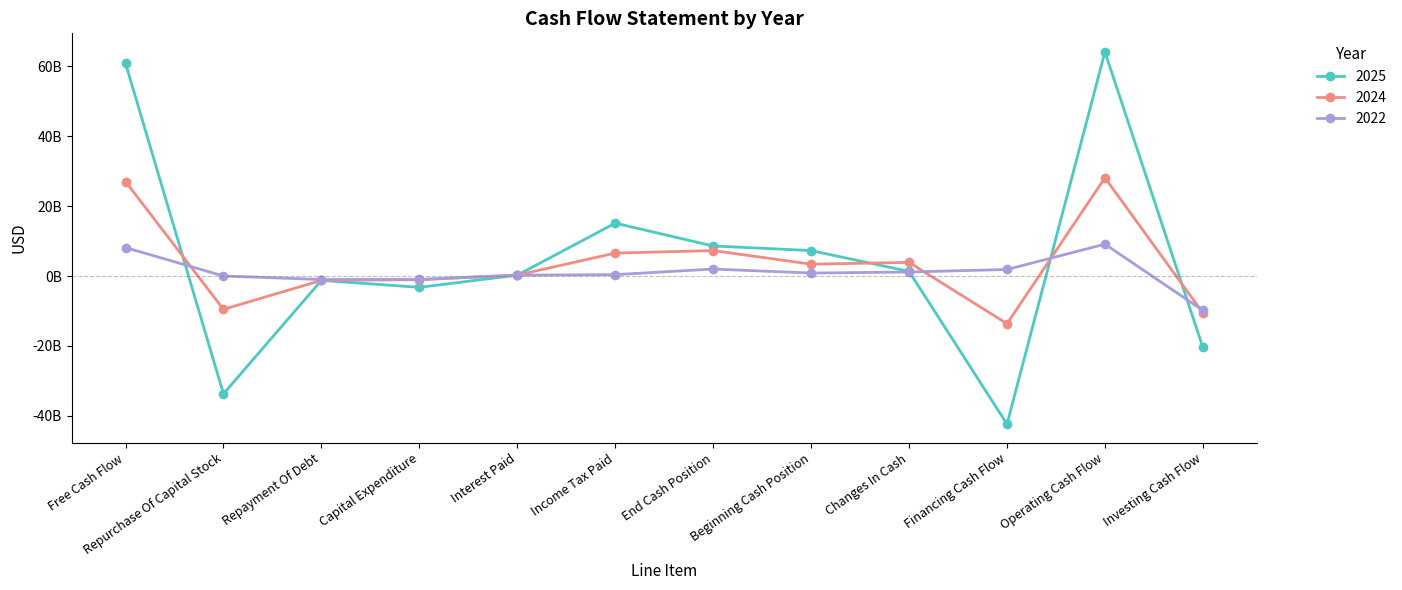

What is the label of the 2nd point from the left?

Repurchase Of Capital Stock